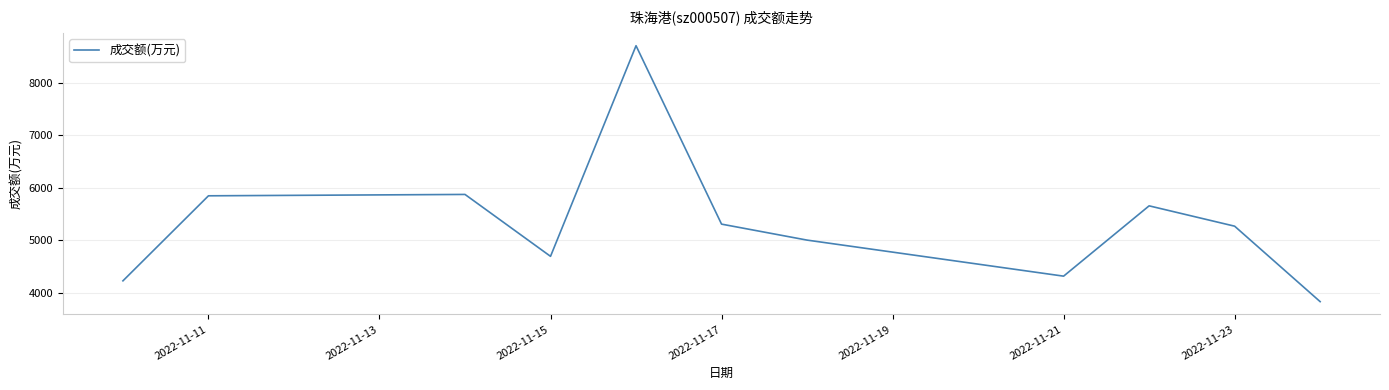

What is the difference between the maximum and minimum values?

4870